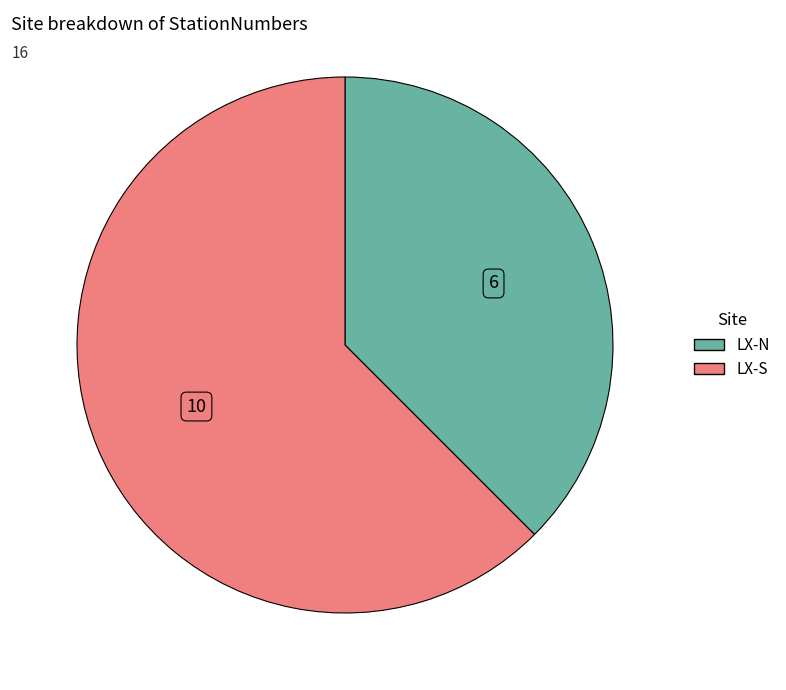

Is there a majority slice in this chart?

Yes